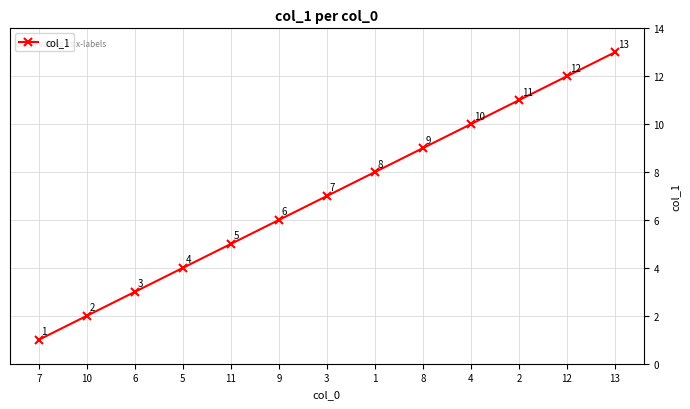

What is the label of the 5th point from the right?

8